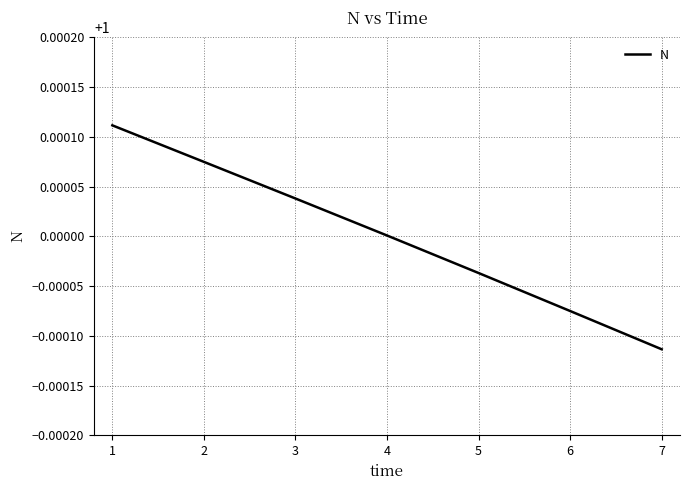

Does the chart display data point markers on the line(s)?

No